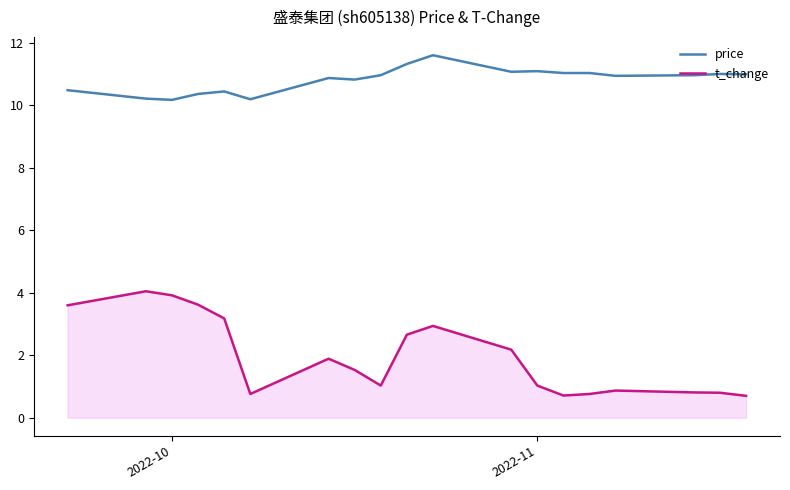

What is the difference between the second highest and minimum values in the t_change series?

3.2